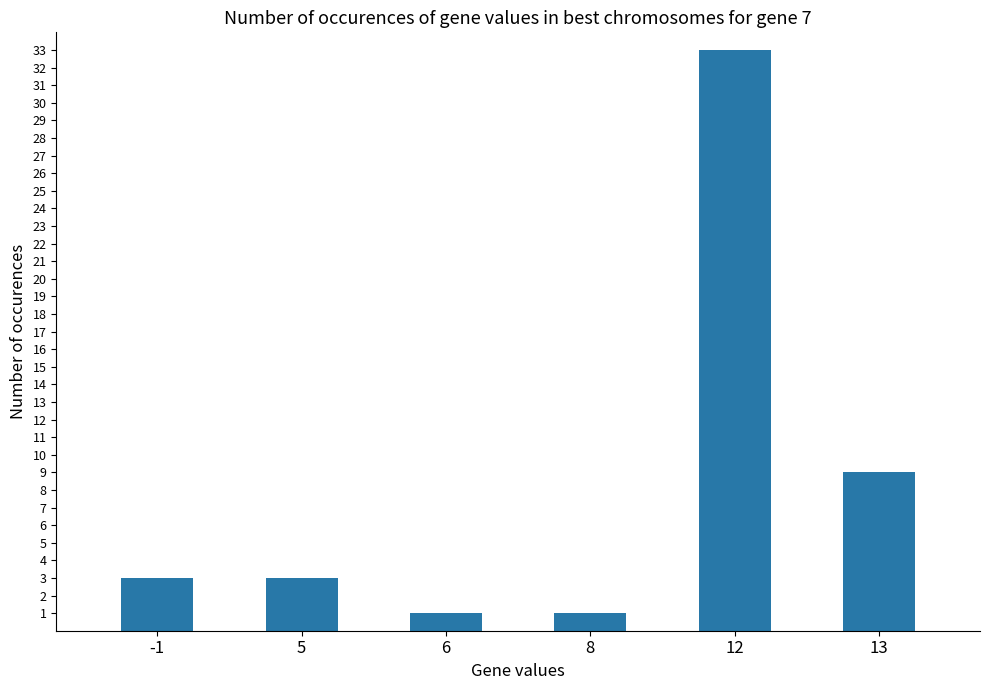

Is it true that the value at 8 is 1?

True